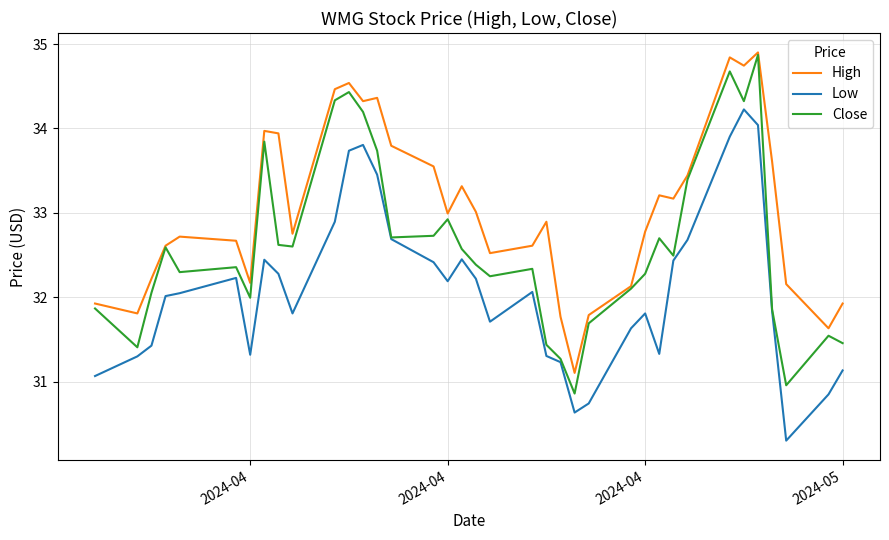

True or false: Low and High cross at least once.

False